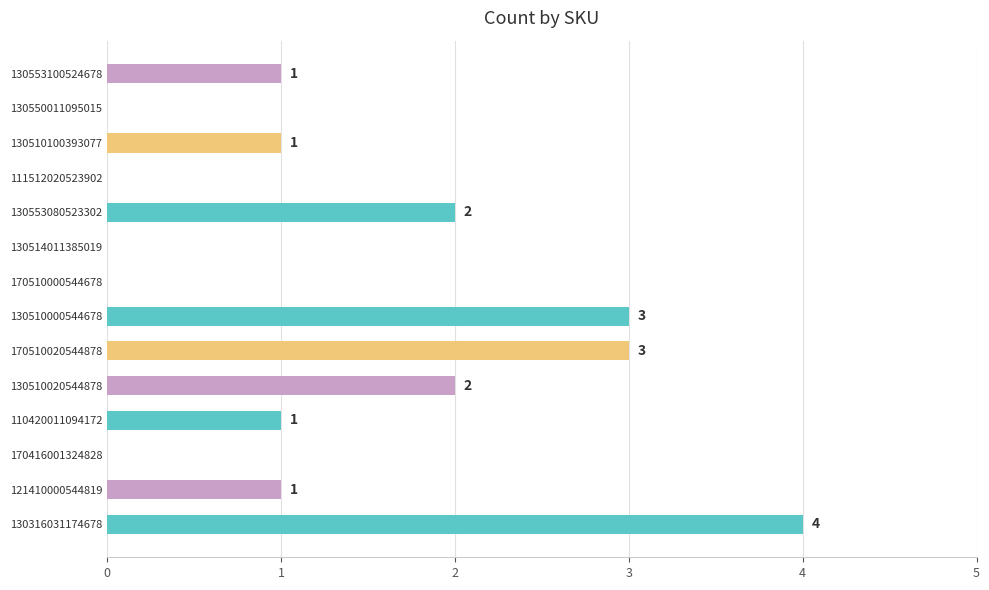

Between 170416001324828 and 110420011094172, which is larger?

110420011094172